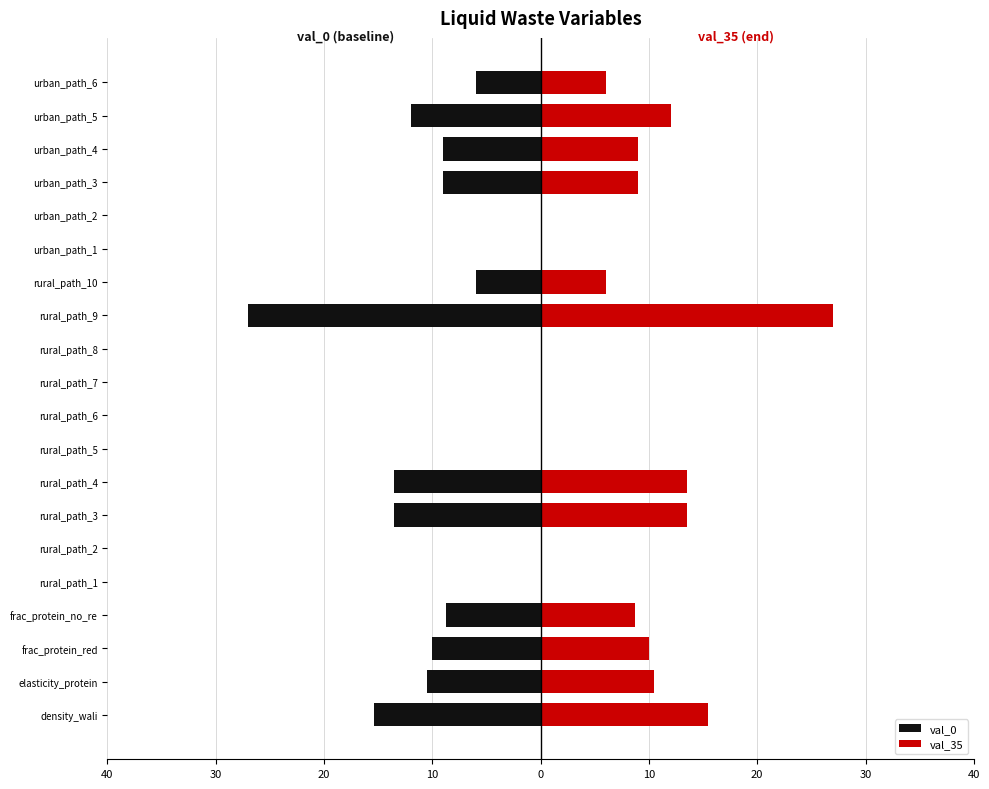

Which series has the largest total across all categories?

val_35